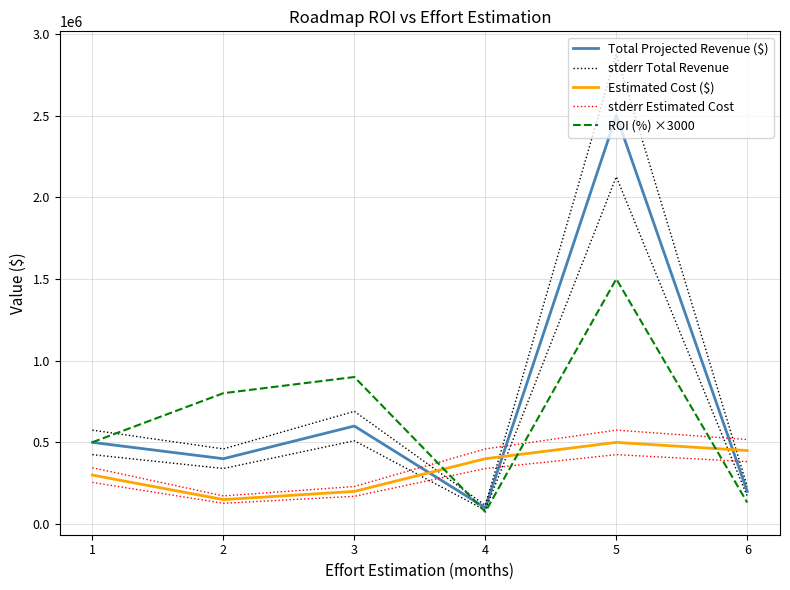

How many interior local peaks does the ROI (%) ×3000 series have?

2